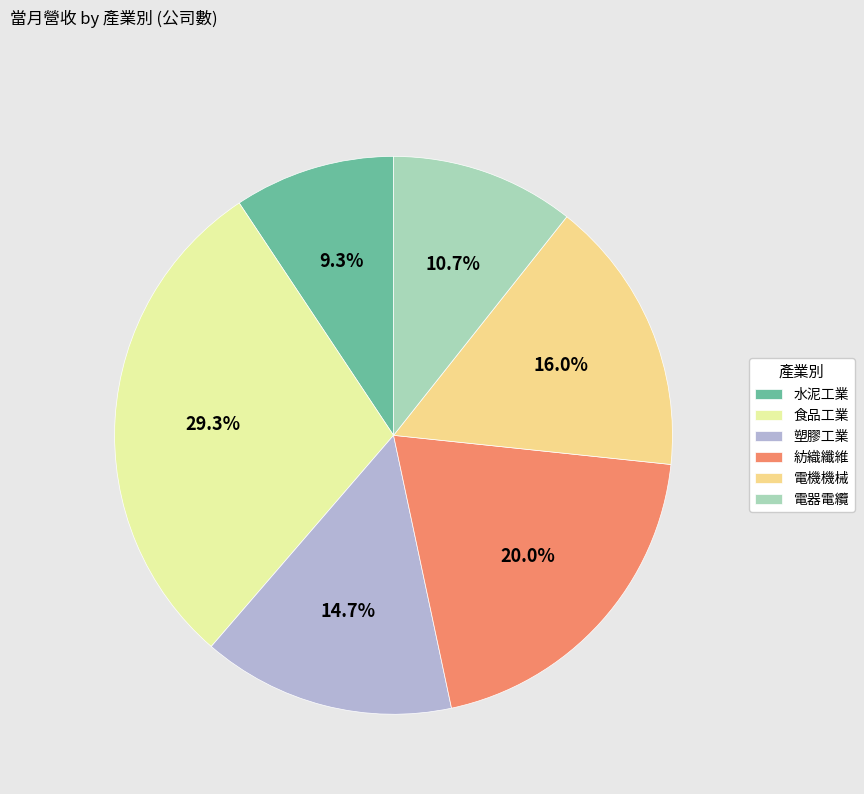

To the nearest percent, what portion does 電機機械 represent?

16%